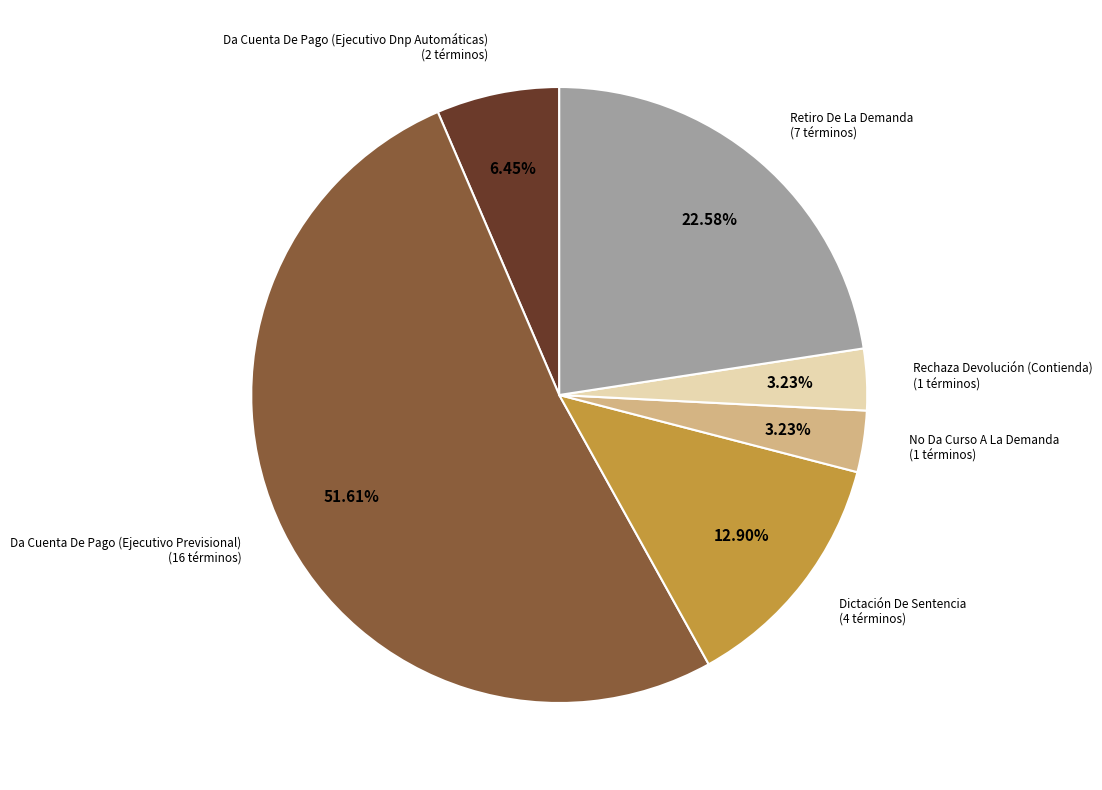

Is there any slice that represents more than half of the pie?

Yes